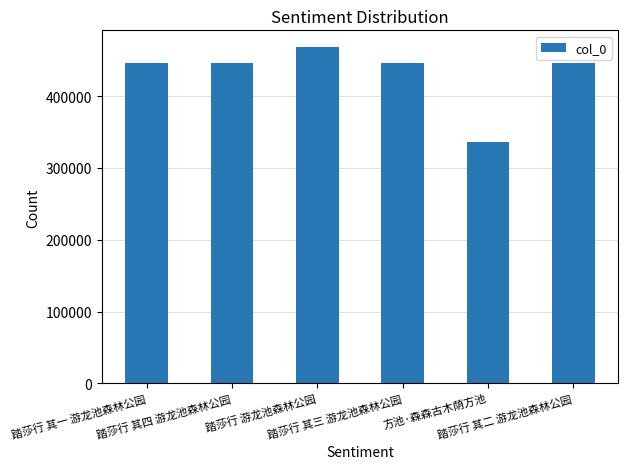

True or false: the data shows 619504 at 踏莎行 其四 游龙池森林公园.

False